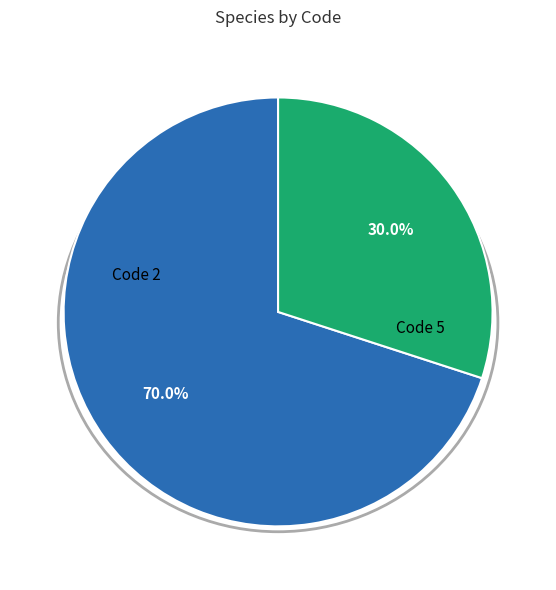

Does any single category account for the majority?

Yes